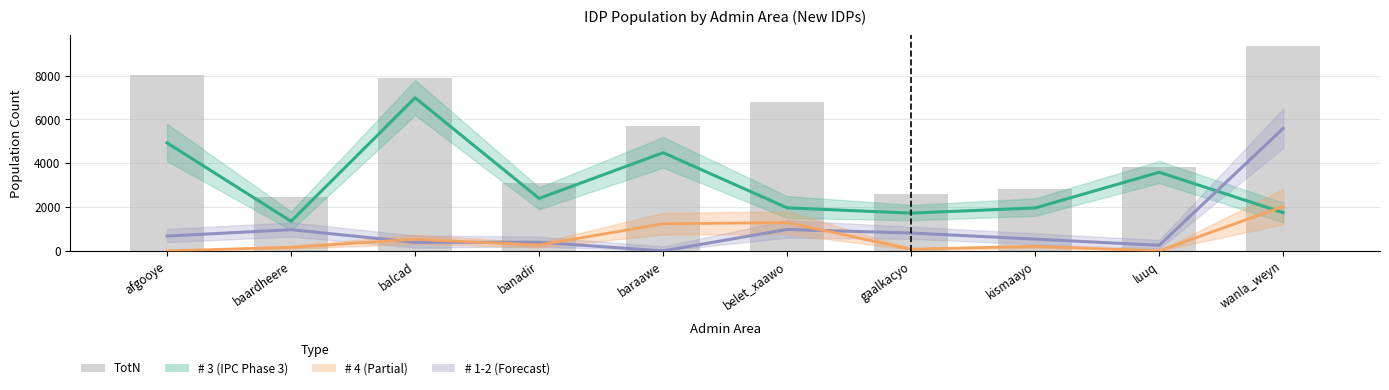

How many values in # 4 are above zero?

8